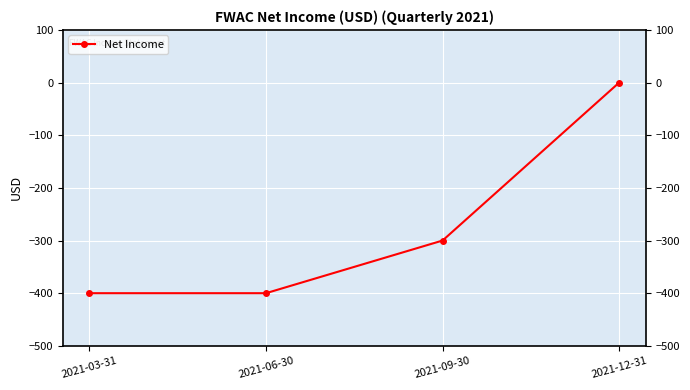

True or false: the data shows -400 at 2021-03-31.

True